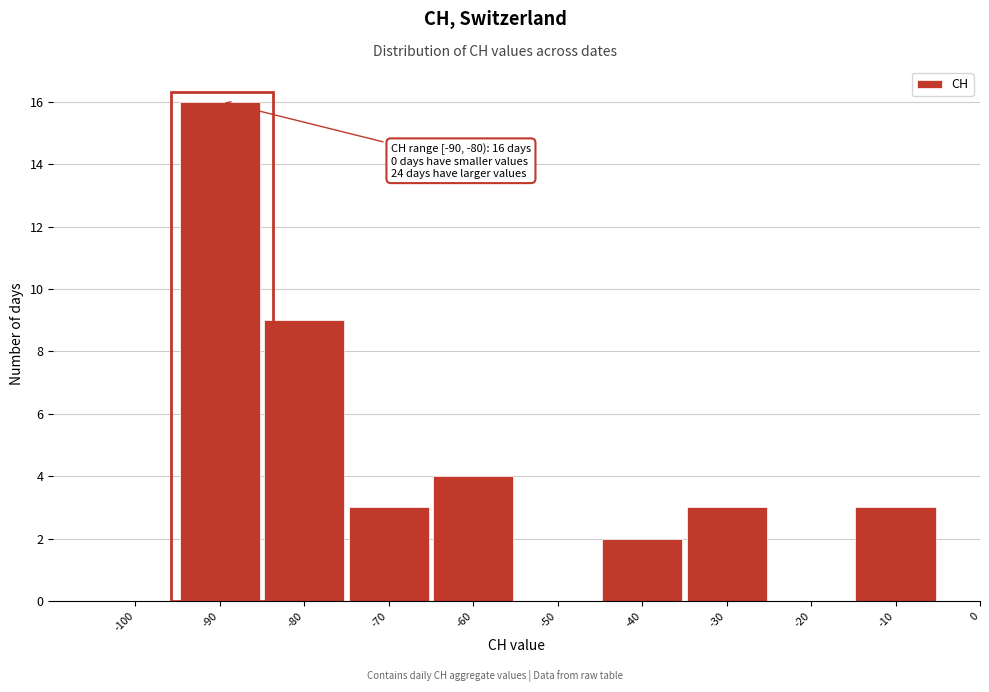

Reading right to left, extract all data points from this chart.

-10=3	-20=0	-30=3	-40=2	-50=0	-60=4	-70=3	-80=9	-90=16	-100=0